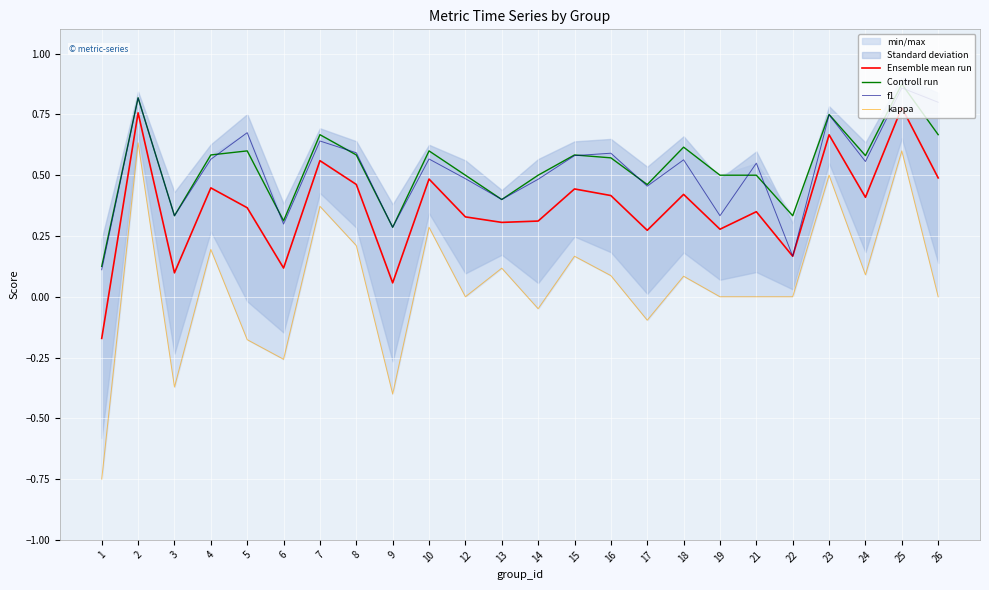

What is the value of the Controll run point at the 23rd from the left?

0.9